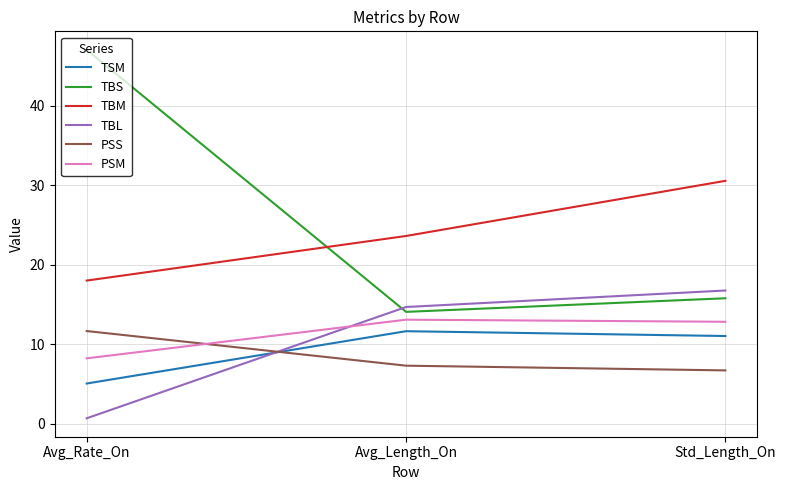

At how many categories does at least one series exceed 34?

1